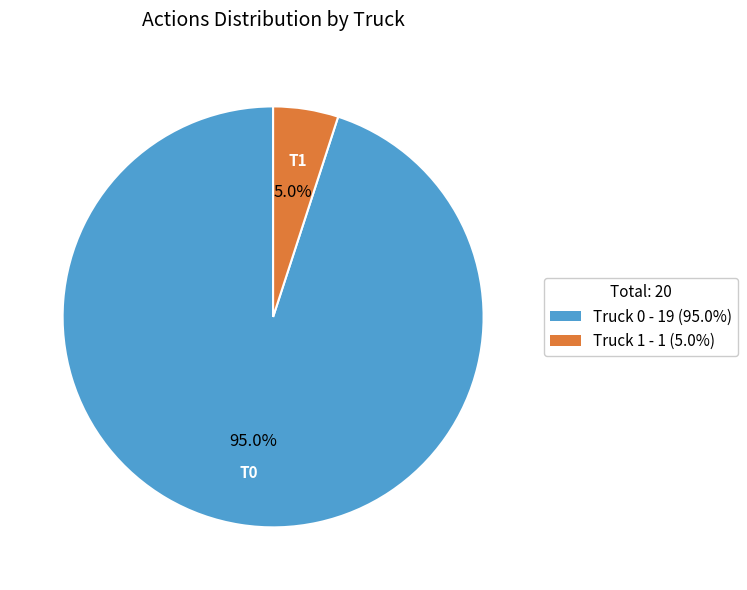

To the nearest percent, what is the average slice percentage?

50%